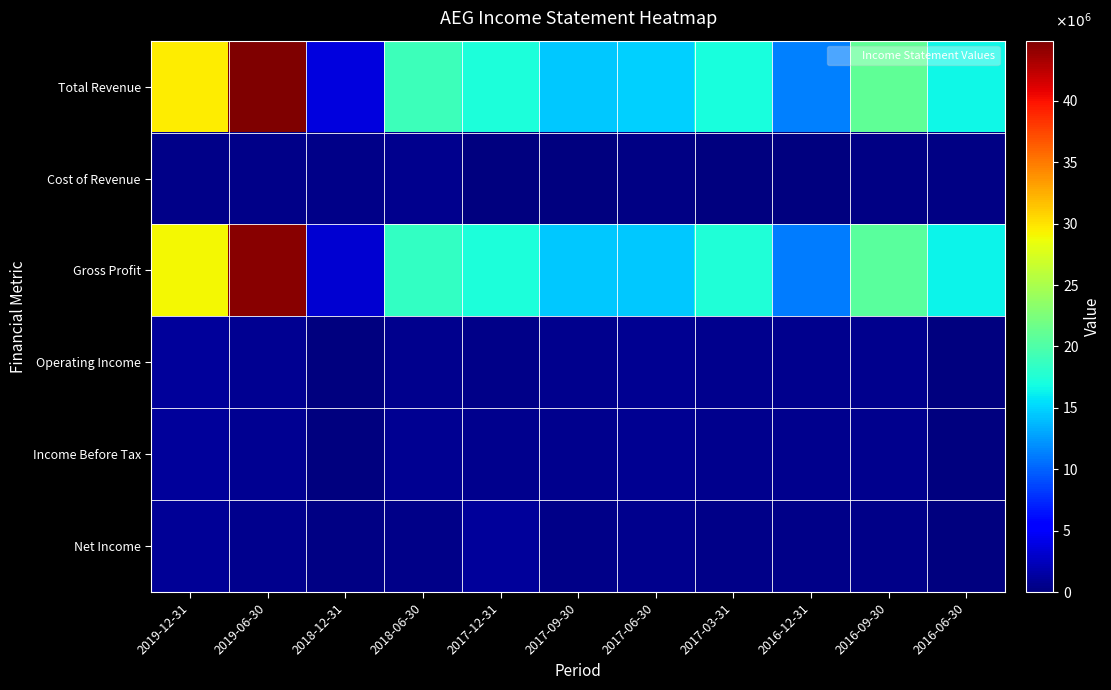

Which has a higher value, 2017-06-30 or 2018-06-30?

2018-06-30